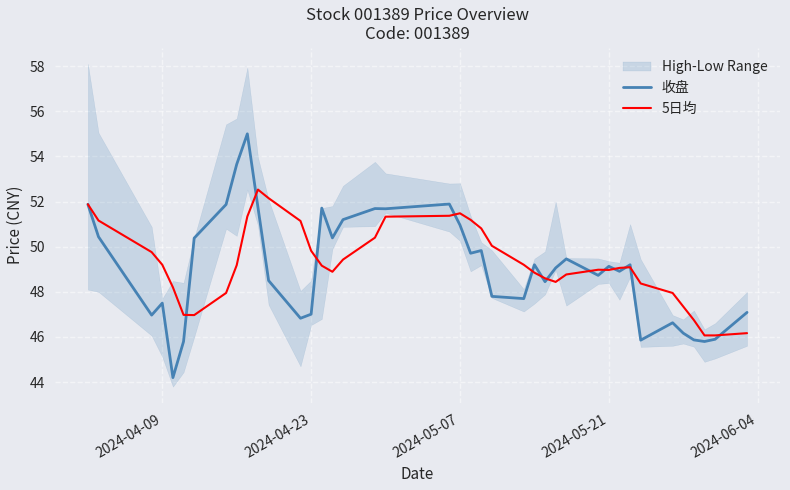

Which series has the largest total across all categories?

5日均